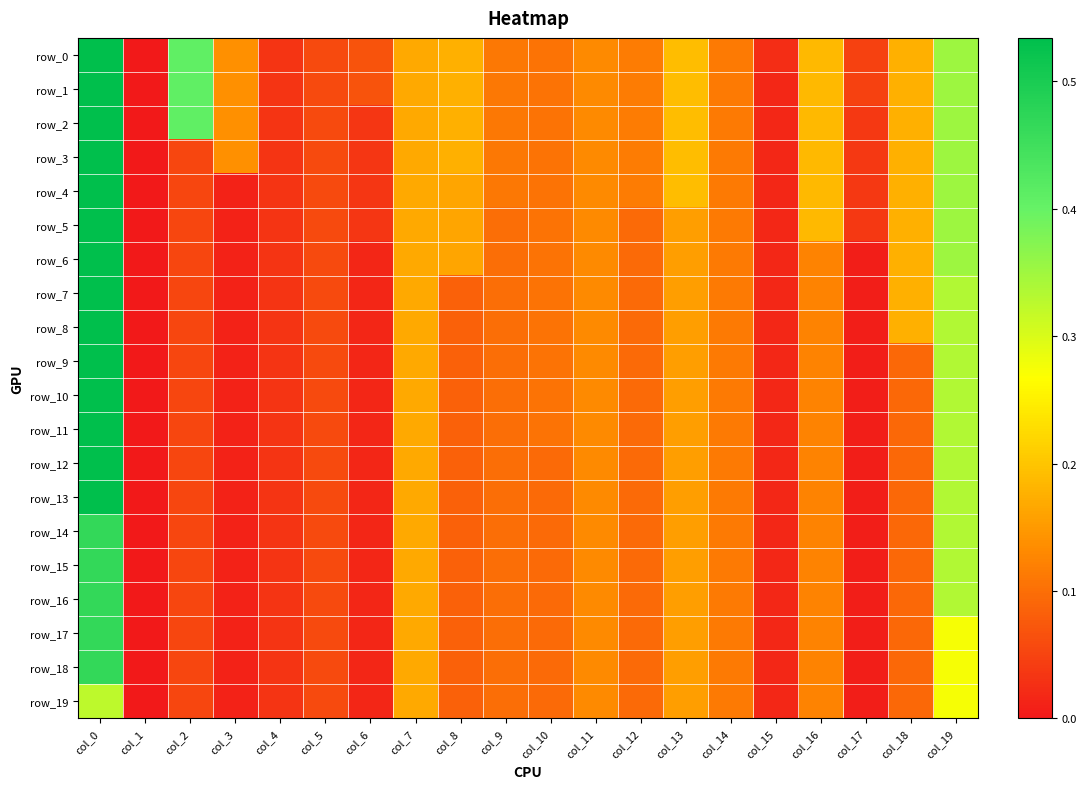

What is the difference between the second highest and second lowest values in the row_1 series?

0.4